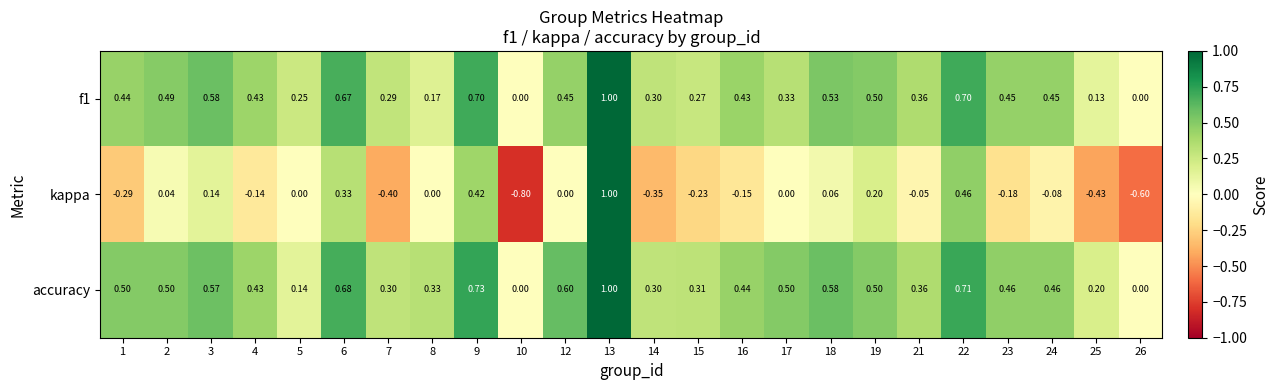

Which series changed the most between 5 and 21?

accuracy